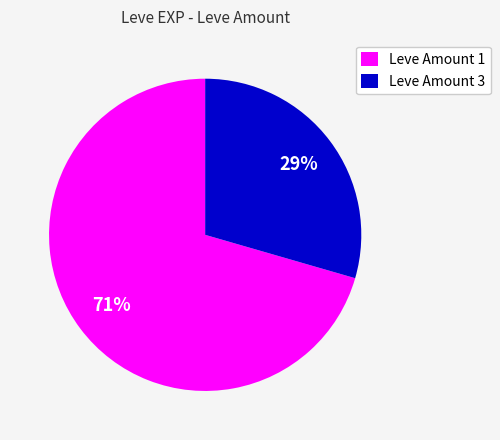

To the nearest percent, what is the average slice percentage?

50%